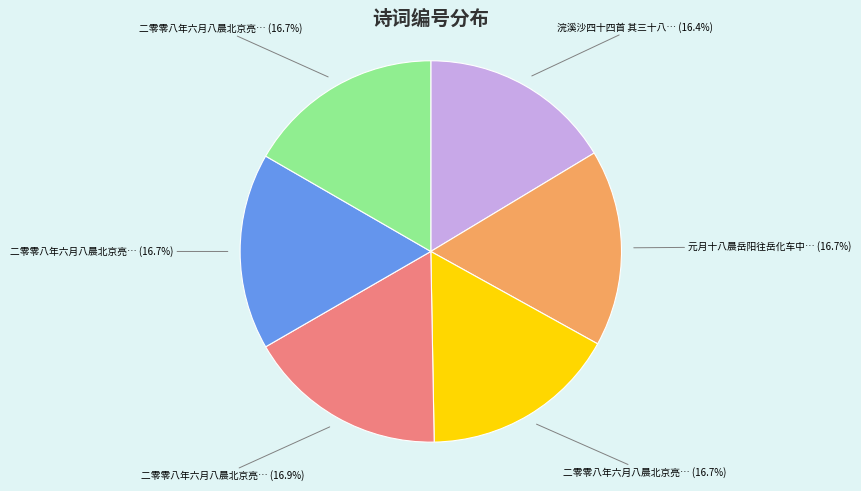

How many slices are in this pie chart?

6